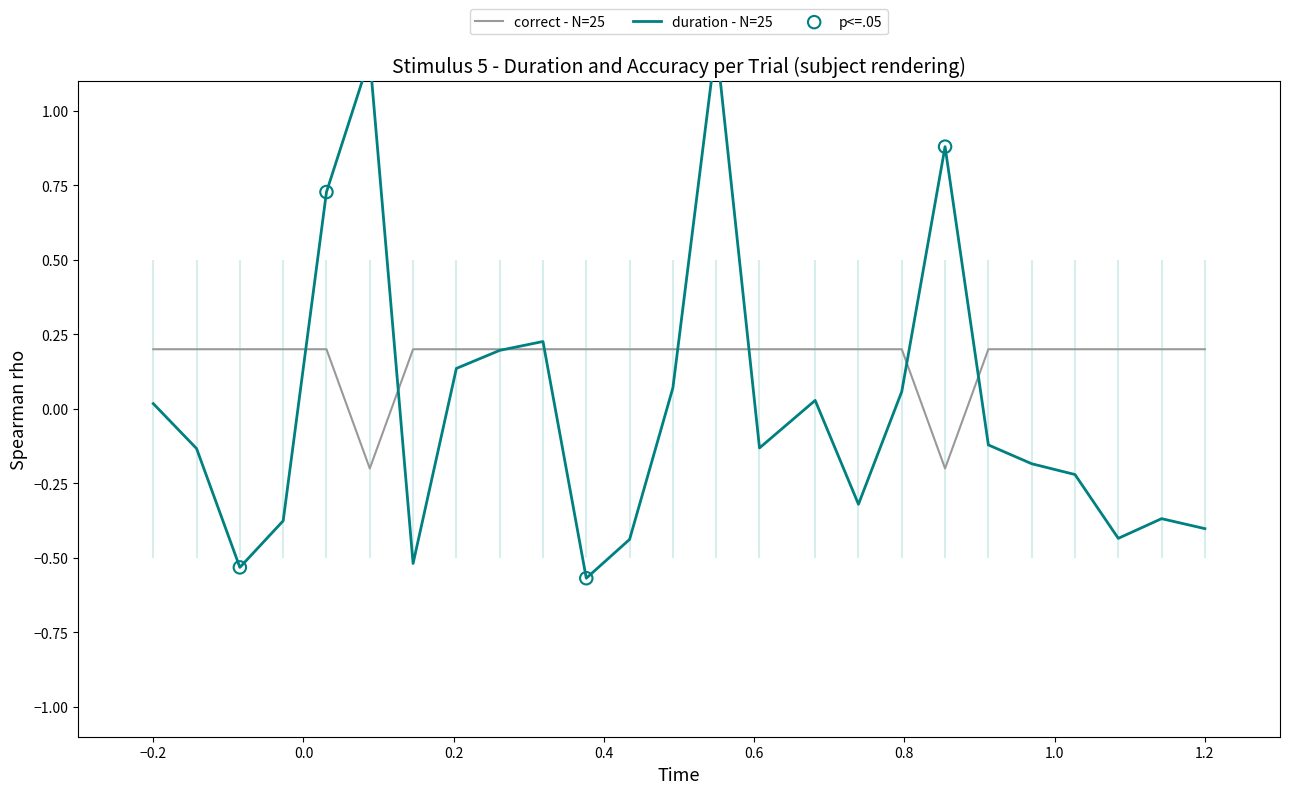

Which series contains the highest Y value?

duration